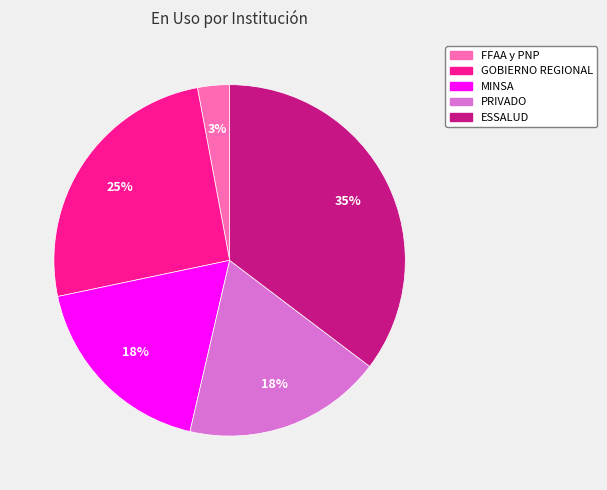

Which category has the biggest portion of the pie?

ESSALUD